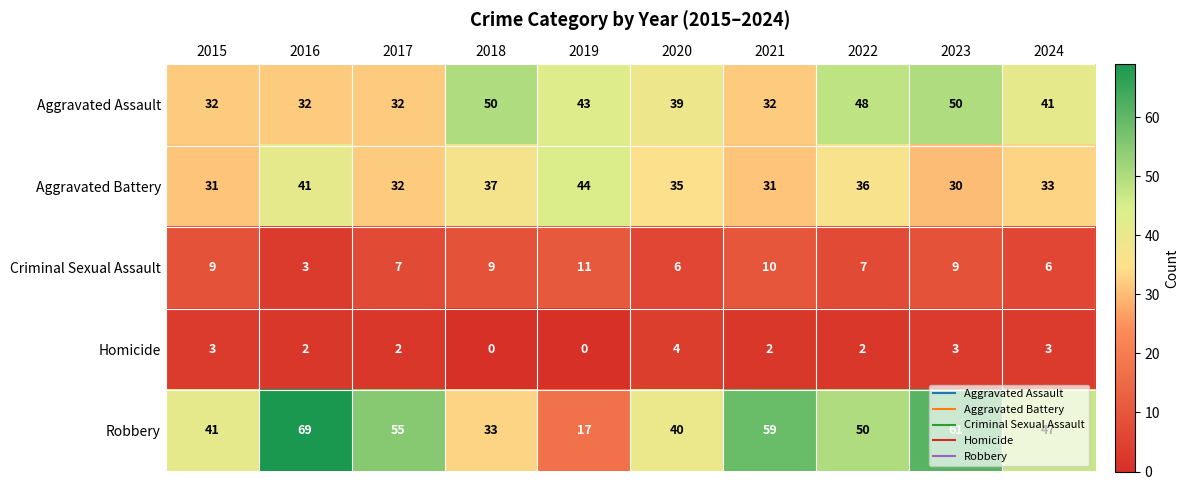

Rank the series by their maximum value, from lowest to highest.

Homicide, Criminal Sexual Assault, Aggravated Battery, Aggravated Assault, Robbery